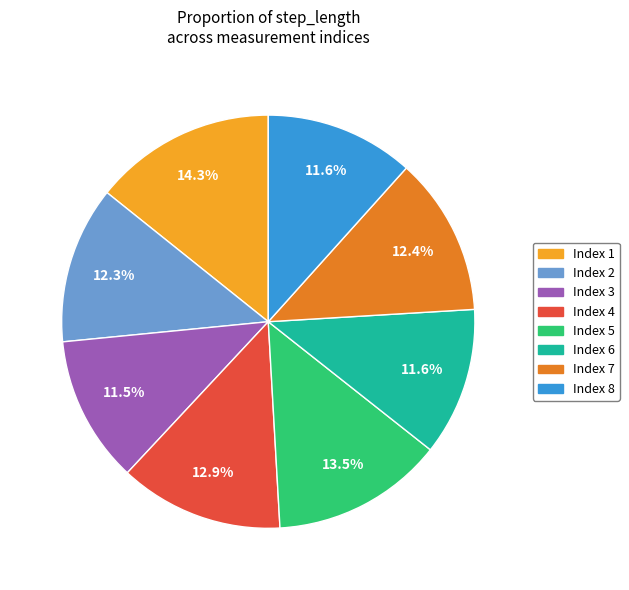

What is the largest slice in the pie chart?

Index 1